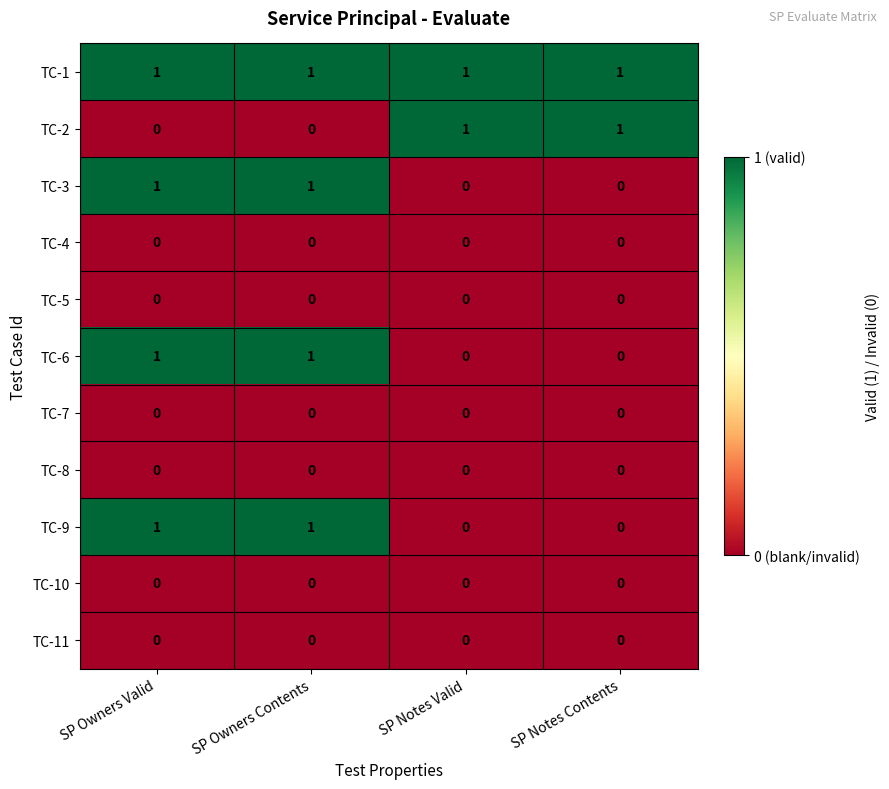

The TC-9 series shows 0 at SP Notes Contents. True or false?

True